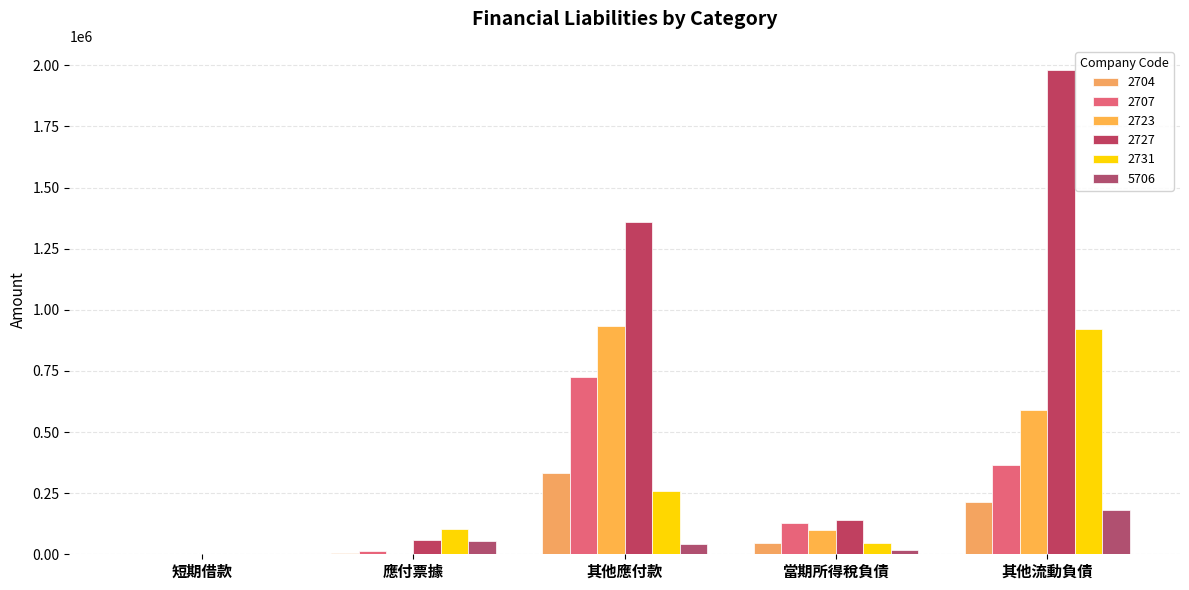

Reading left to right, extract all data points from this chart.

2704: 短期借款=0	應付票據=5615	其他應付款=332002	當期所得稅負債=45403	其他流動負債=214904
2707: 短期借款=0	應付票據=15432	其他應付款=726383	當期所得稅負債=129364	其他流動負債=363937
2723: 短期借款=0	應付票據=296	其他應付款=934551	當期所得稅負債=98554	其他流動負債=591906
2727: 短期借款=0	應付票據=58502	其他應付款=1359072	當期所得稅負債=139410	其他流動負債=1980827
2731: 短期借款=0	應付票據=103419	其他應付款=259283	當期所得稅負債=47307	其他流動負債=919599
5706: 短期借款=0	應付票據=54058	其他應付款=42512	當期所得稅負債=17929	其他流動負債=180243